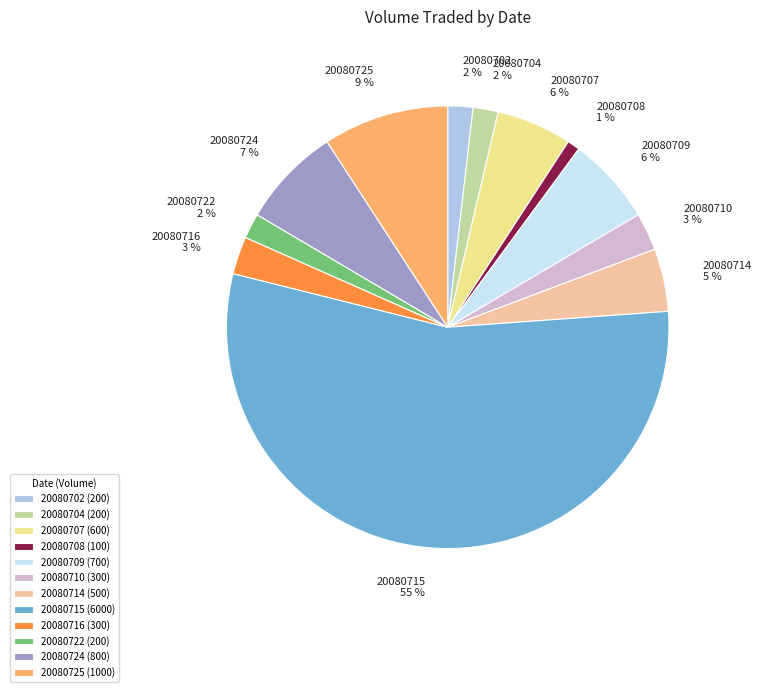

Is the sum of 20080724 7 % and 20080707 6 % greater than half?

No